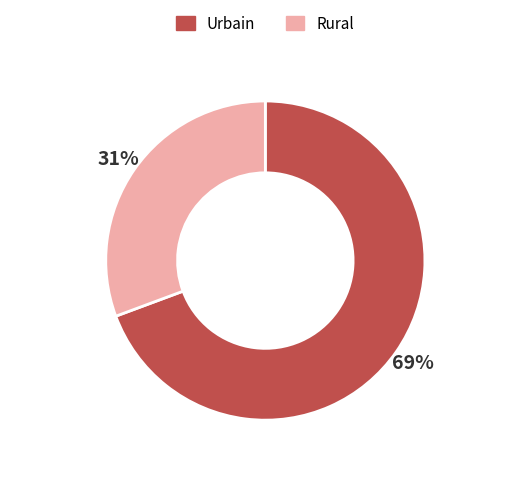

Combined, do Urbain and Rural account for over 50%?

Yes